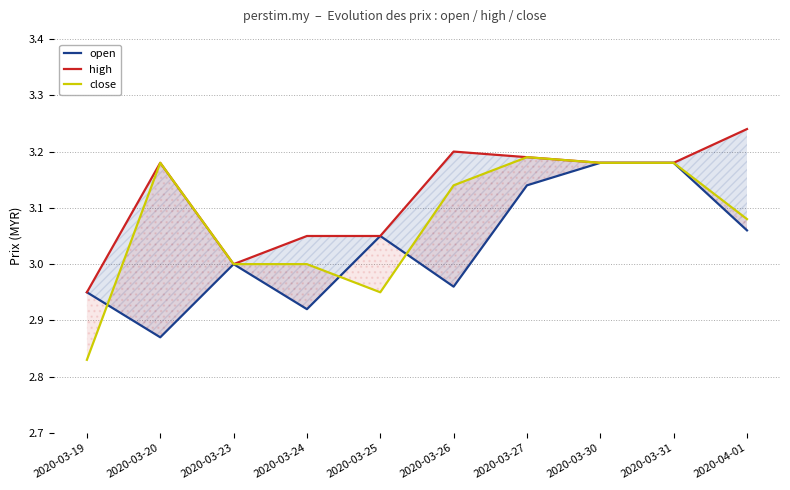

What are all the series names shown in the legend?

open, high, close